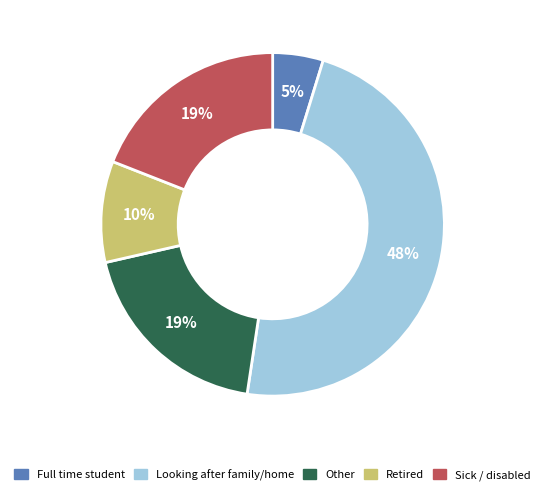

Does any single category account for the majority?

No